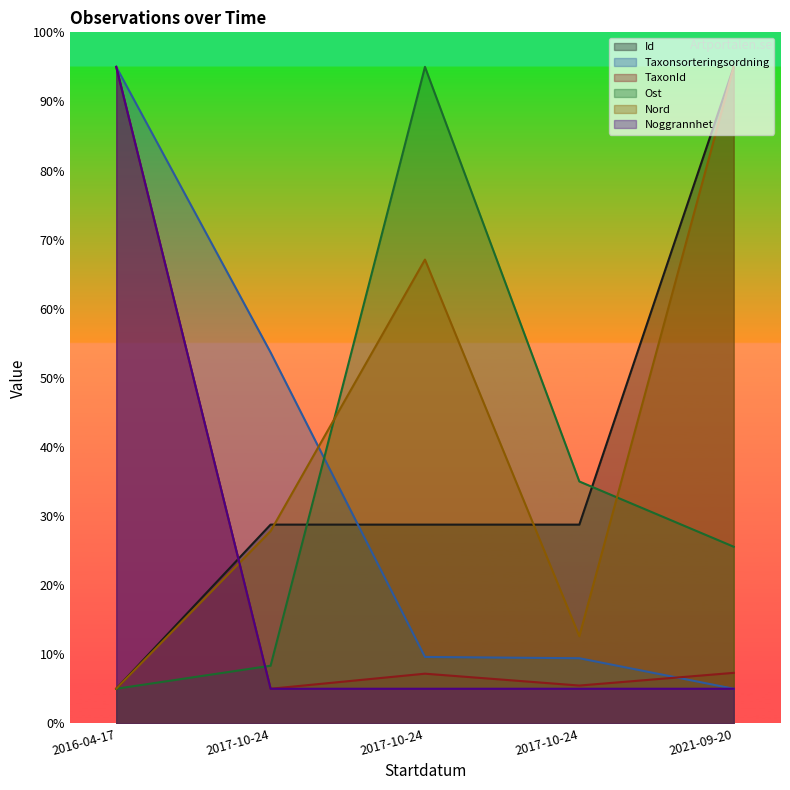

Which series ends up on top after the final intersection of Nord and Id?

Id